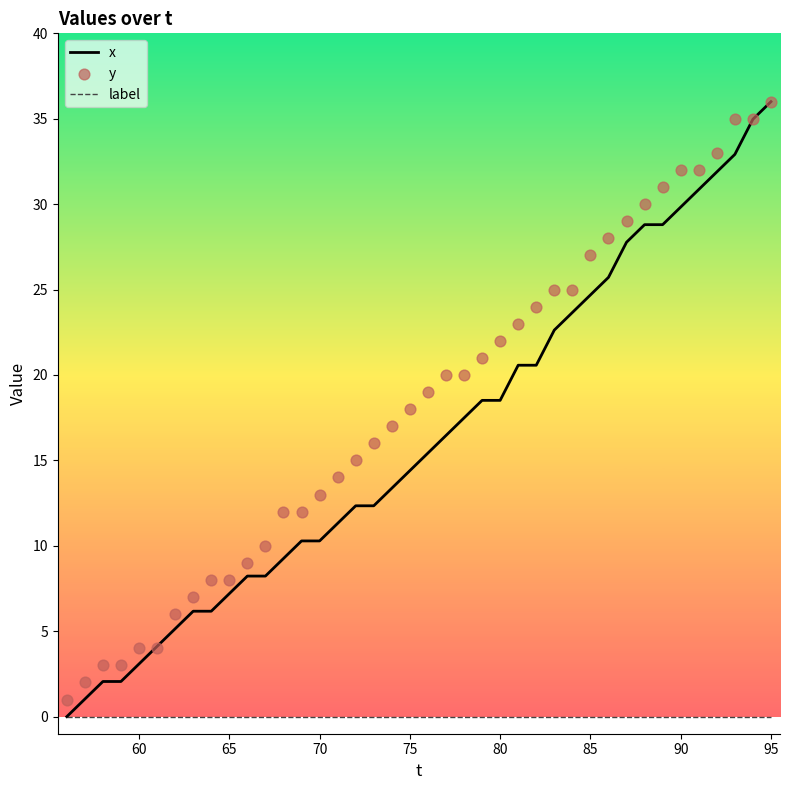

The x series shows 10.3 at 70. True or false?

True